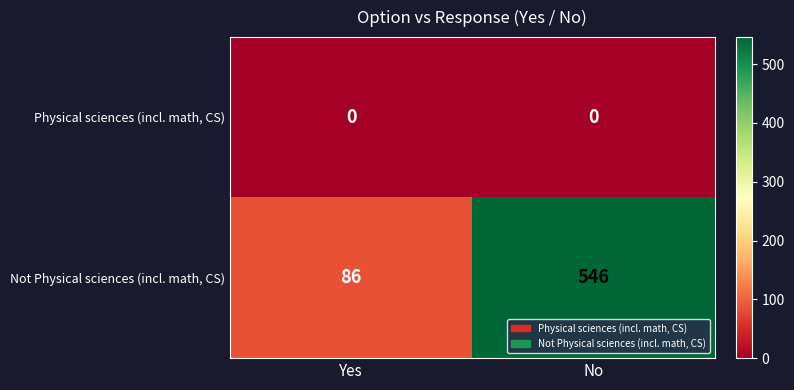

Which series has the widest spread of values?

Not Physical sciences (incl. math, CS)